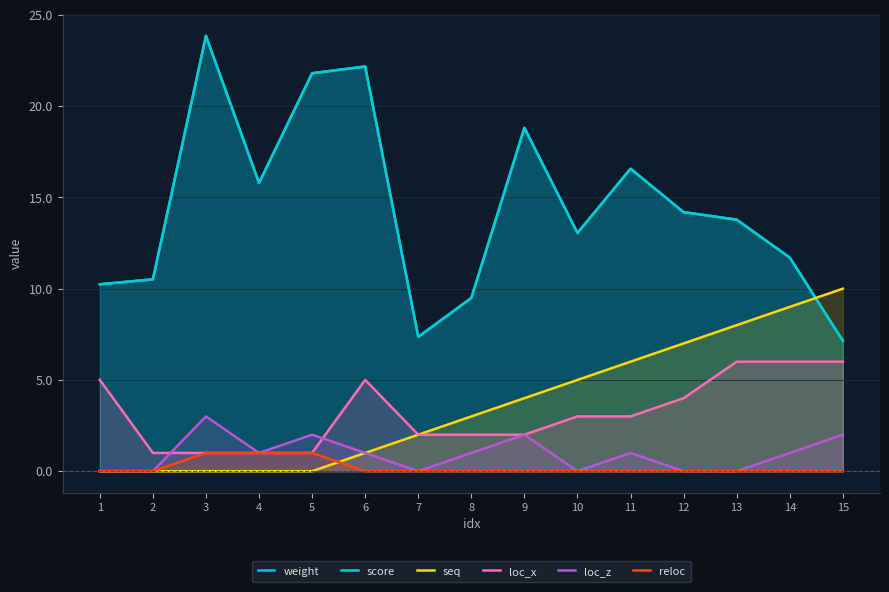

Is it true that score equals 14.2 at 12?

True